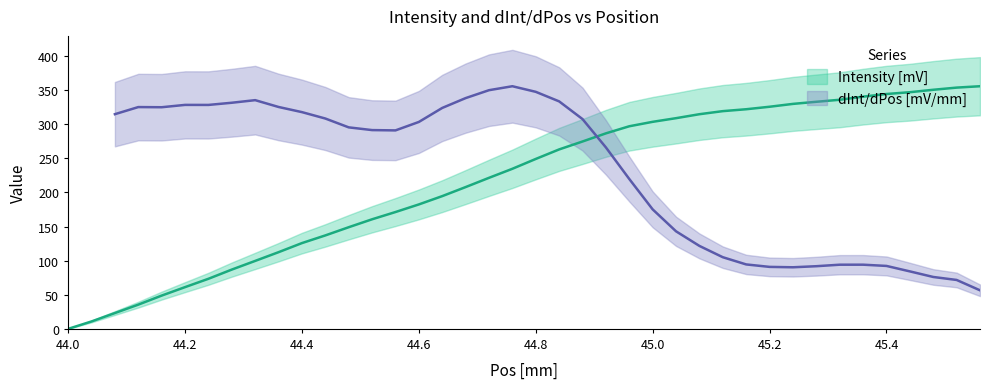

What position from the right is 45.2?

10